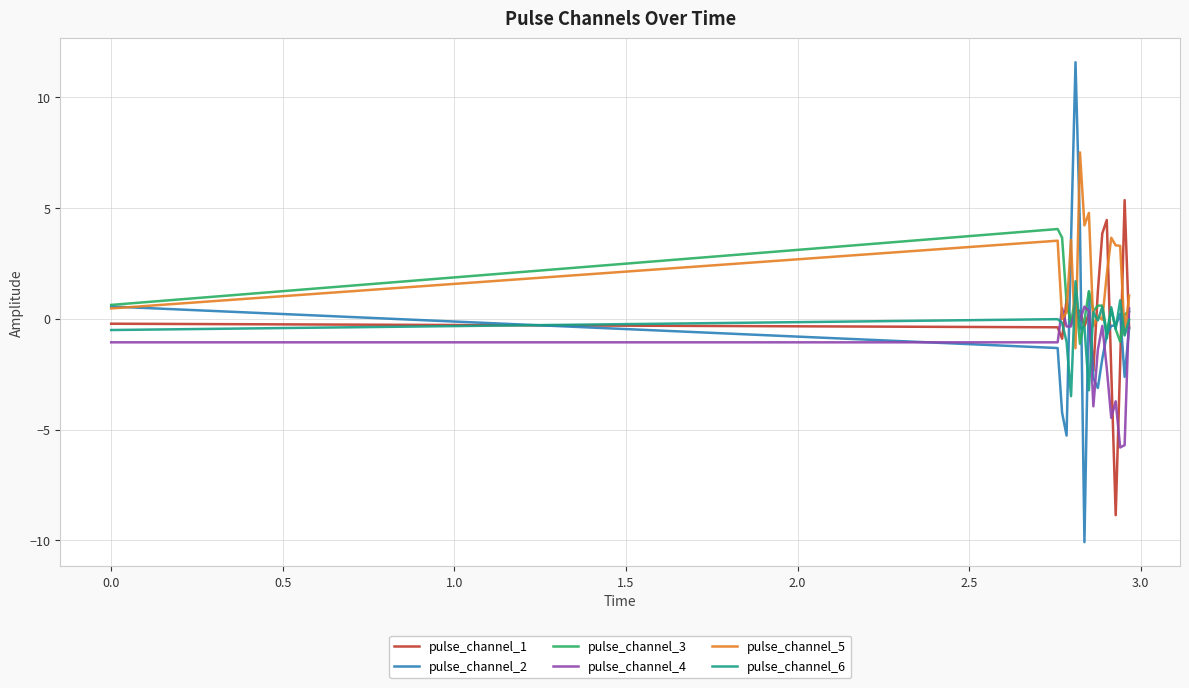

True or false: pulse_channel_4 and pulse_channel_6 intersect in this chart.

True